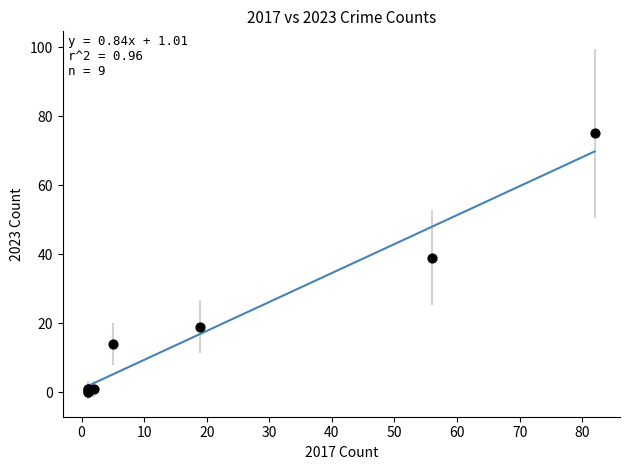

What Y value in the scatter plot is closest to 37?

39